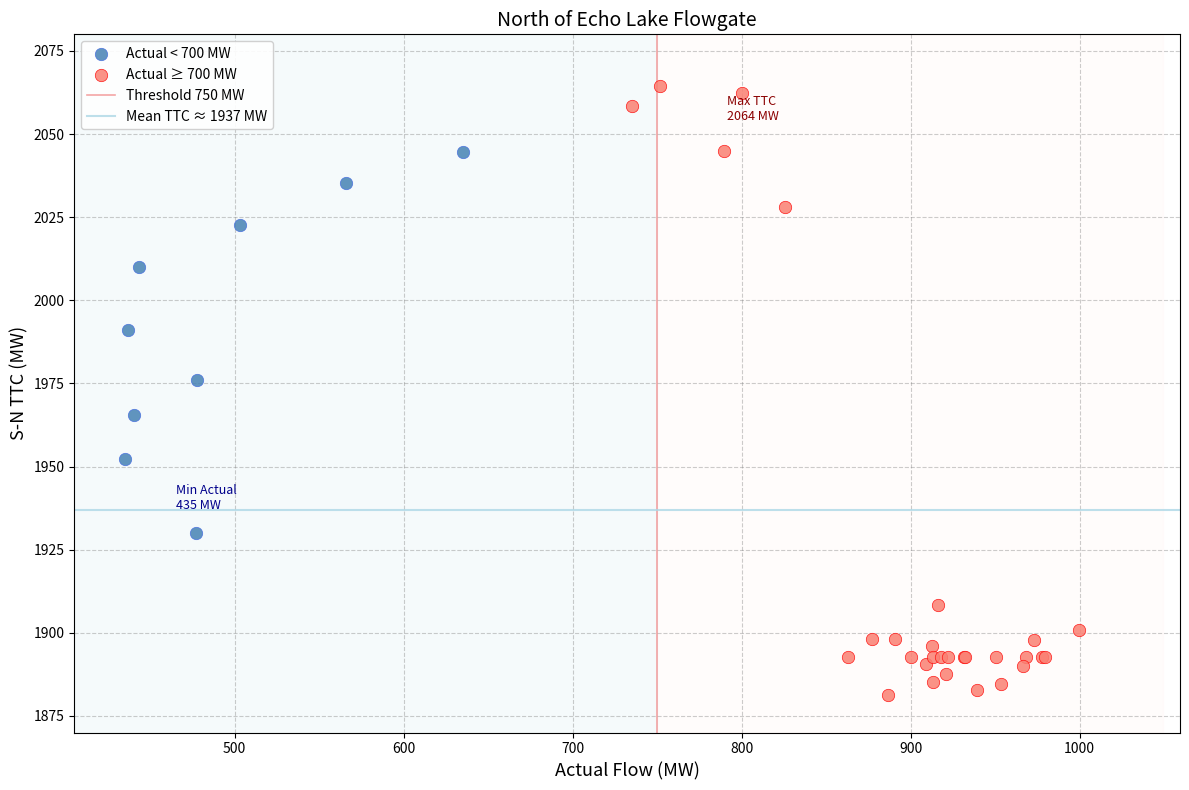

Which series reaches the maximum Y coordinate?

Actual ≥ 700 MW